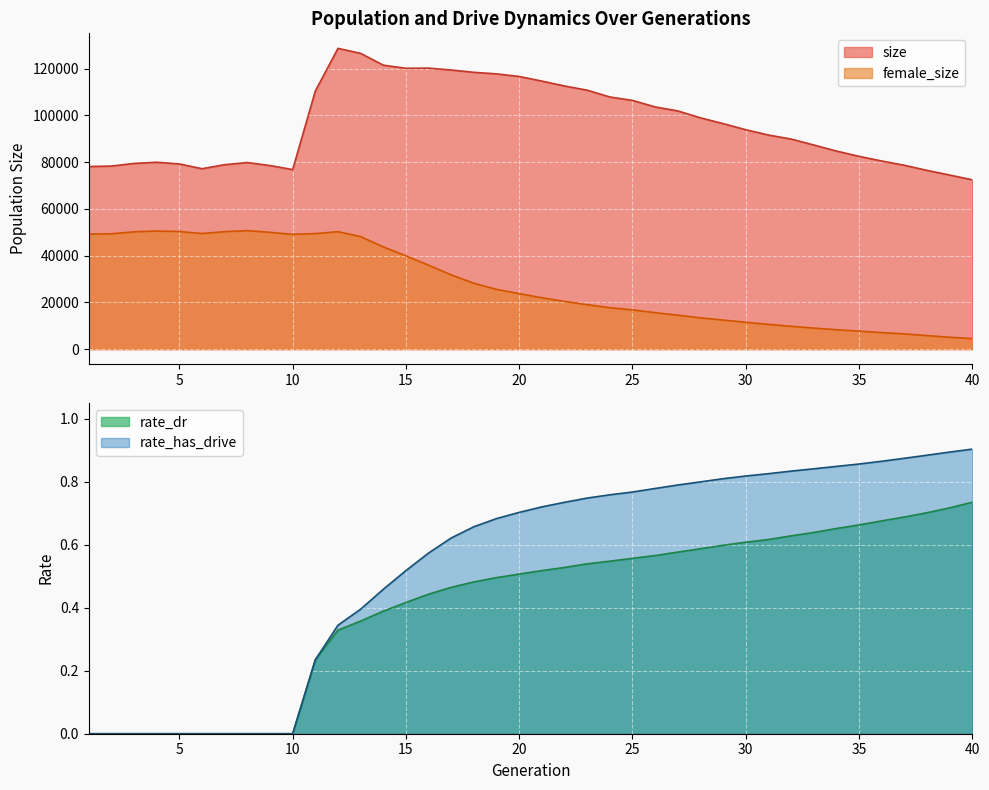

Where is rate_dr nearest to the value 0?

1